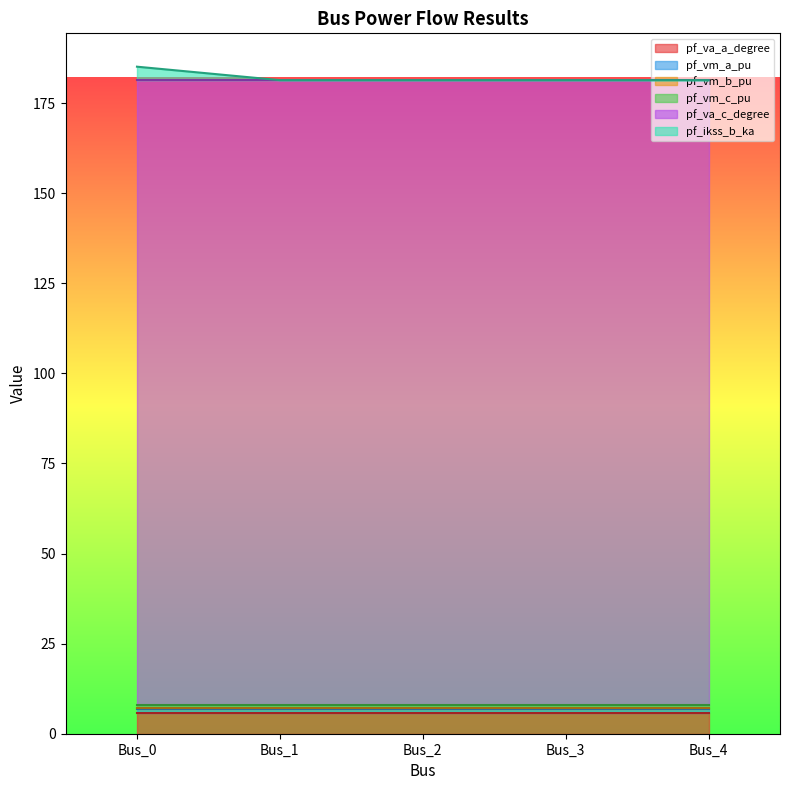

Which series has the largest total across all categories?

pf_va_c_degree